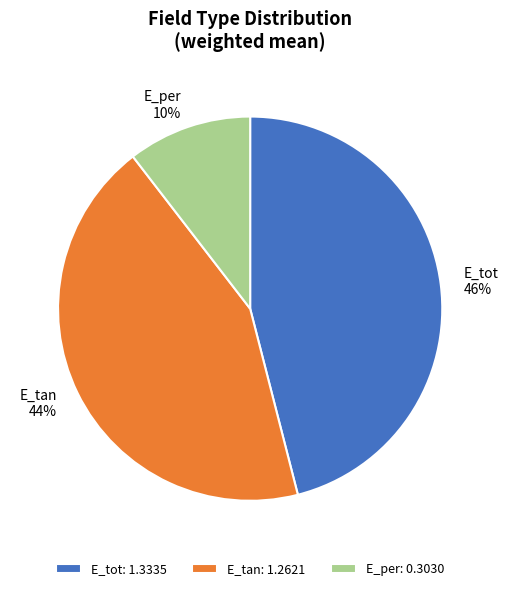

Between E_tan and E_tot, which is larger?

E_tot